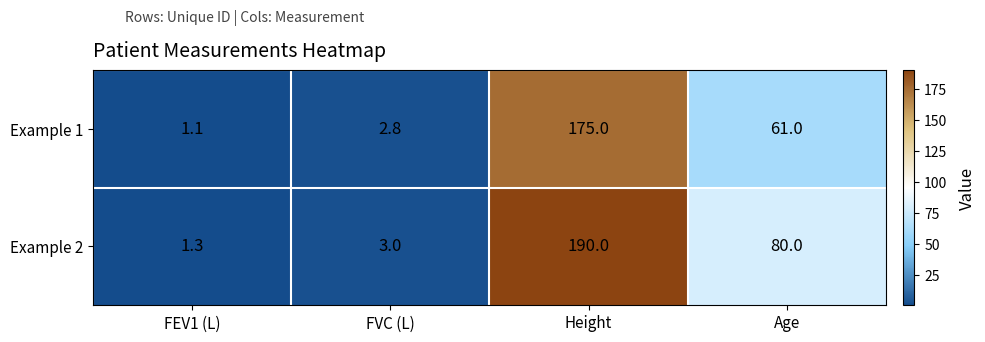

Rank the series by their maximum value, from highest to lowest.

Example 2, Example 1